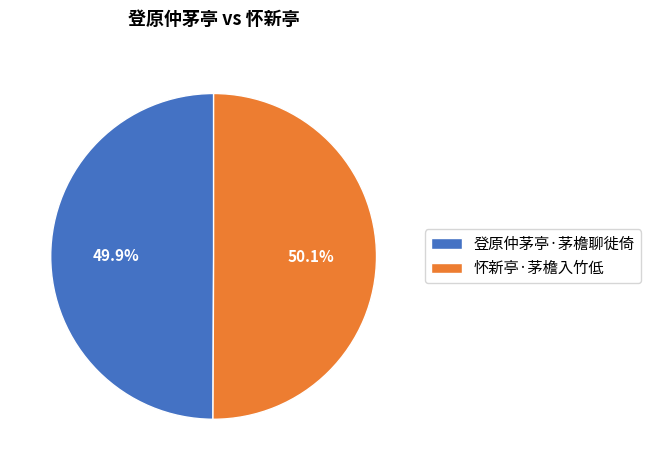

Combined, what portion of the pie is 怀新亭·茅檐入竹低 and 登原仲茅亭·茅檐聊徙倚?

100.0%